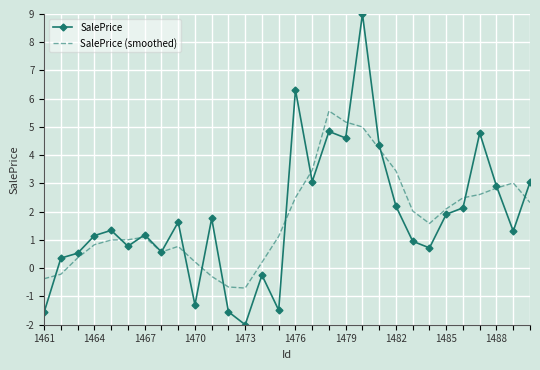

Which series has the largest range (max minus min)?

SalePrice